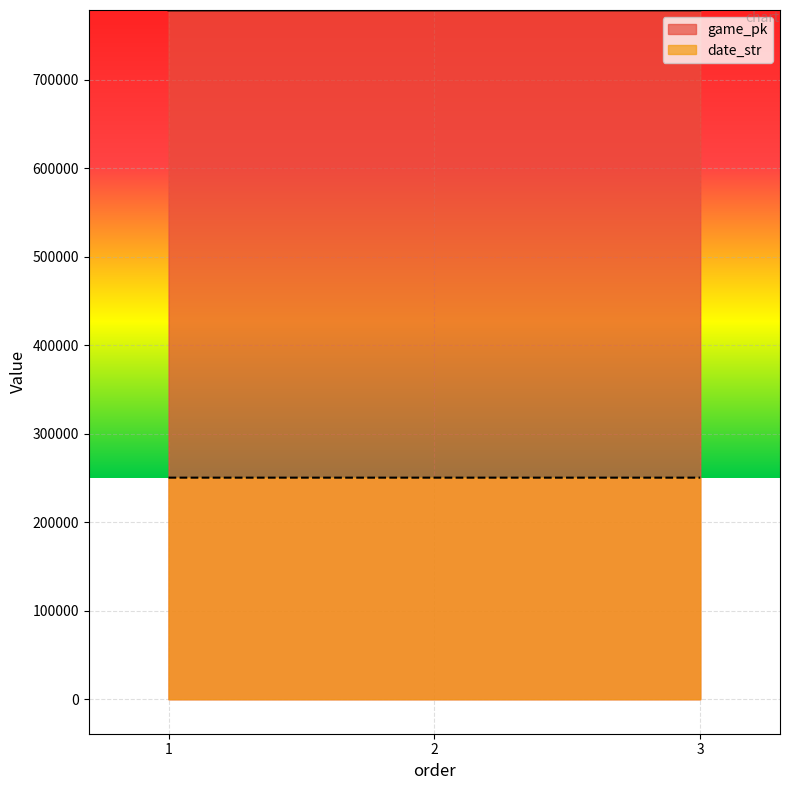

True or false: game_pk has a value of 778430 at 3.

True